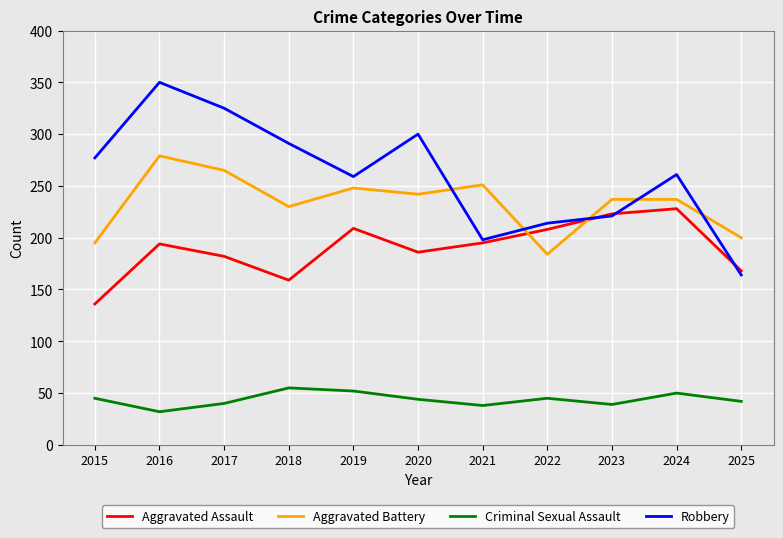

What is the difference between the Robbery values at 2015 and 2022?

63